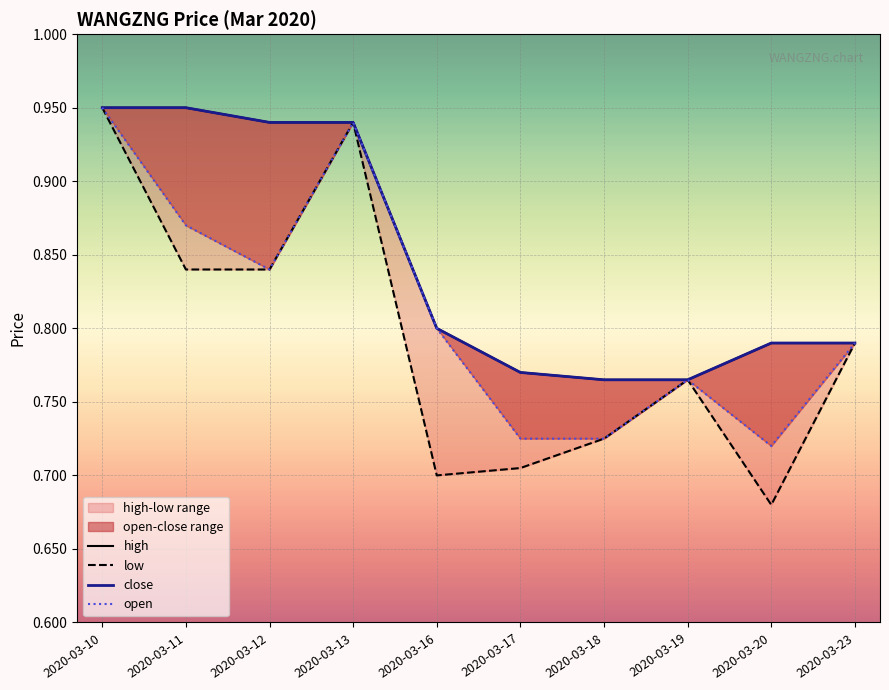

What is the value of the low point at the 4th from the left?

0.9